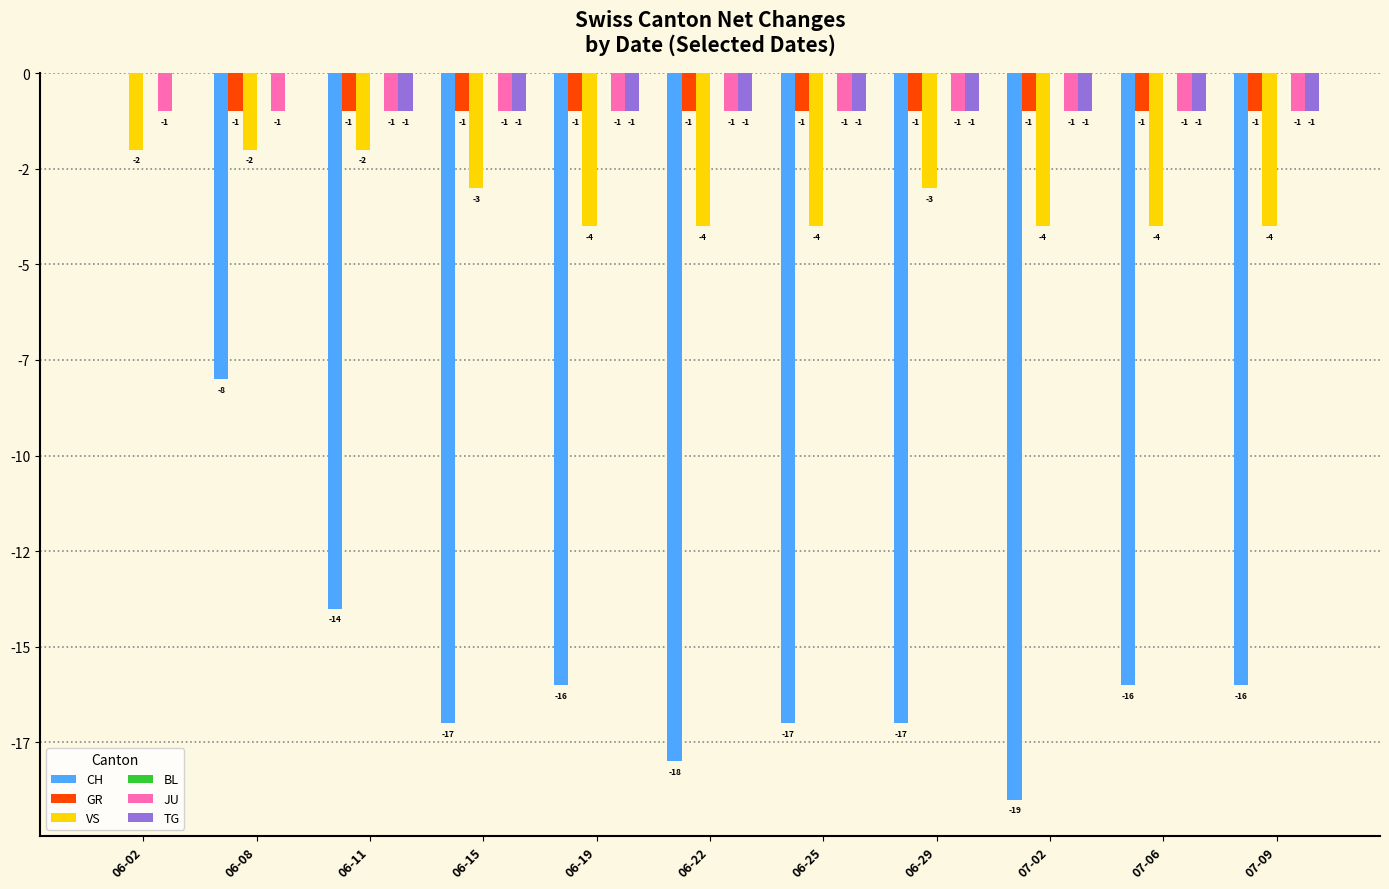

At which category does the chart reach its minimum across all series?

07-02